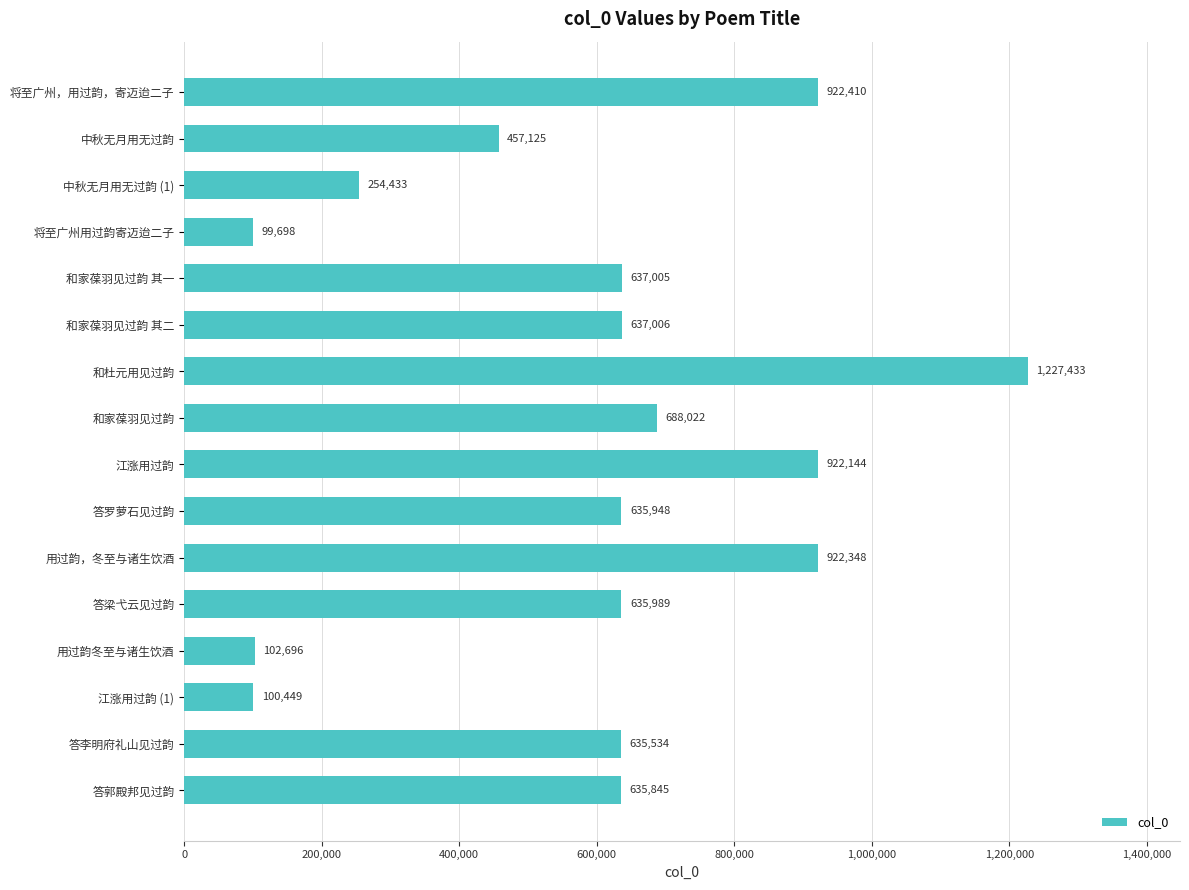

Count the number of categories in the chart.

16